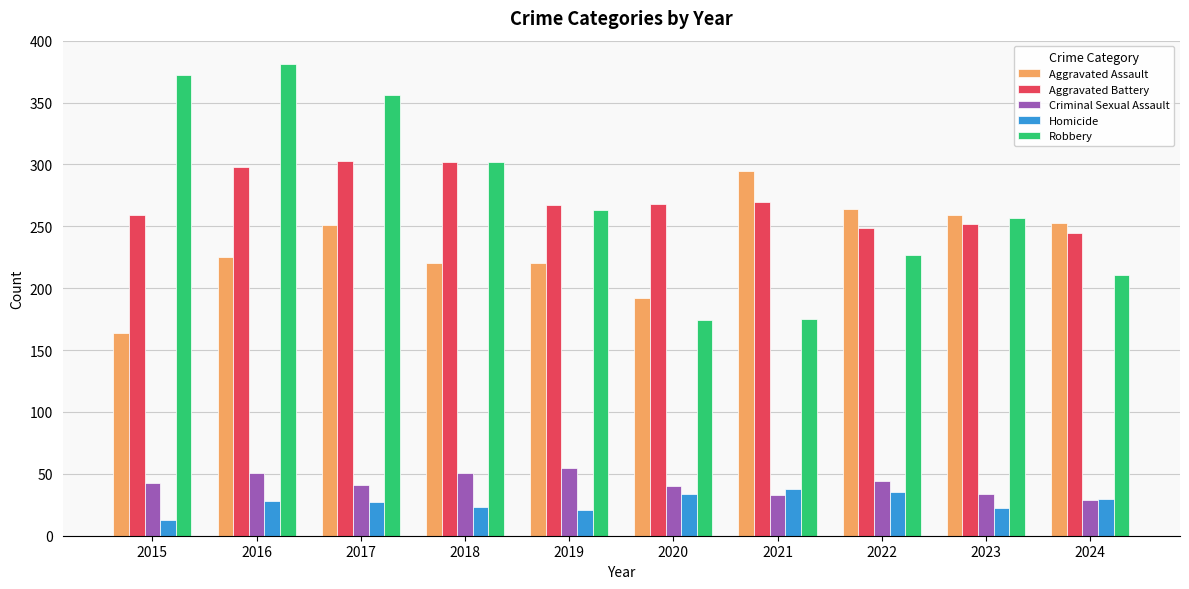

What are all the series names shown in the legend?

Aggravated Assault, Aggravated Battery, Criminal Sexual Assault, Homicide, Robbery